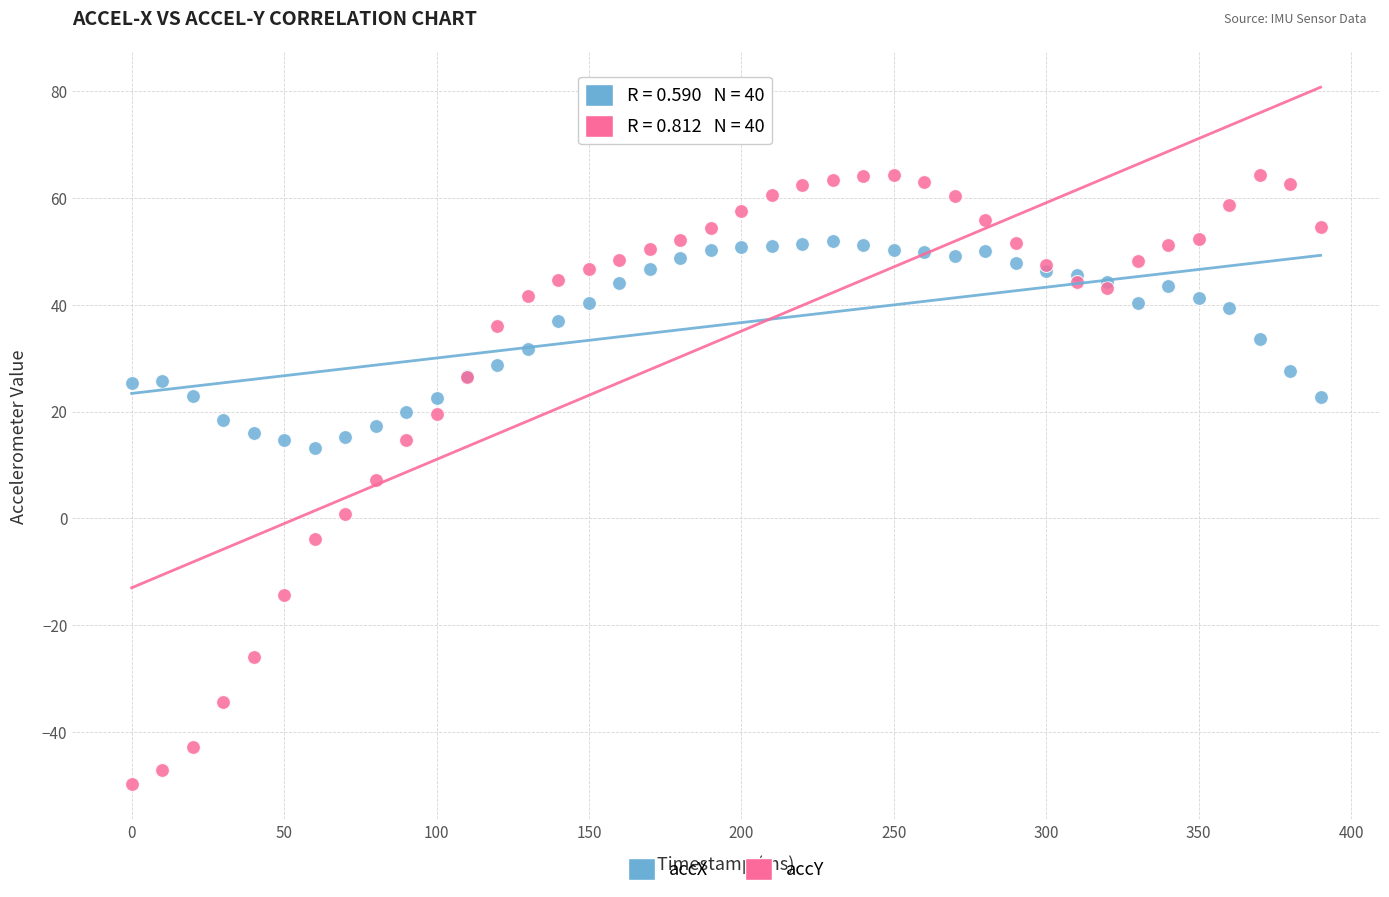

Which series has the widest spread of Y values?

accY